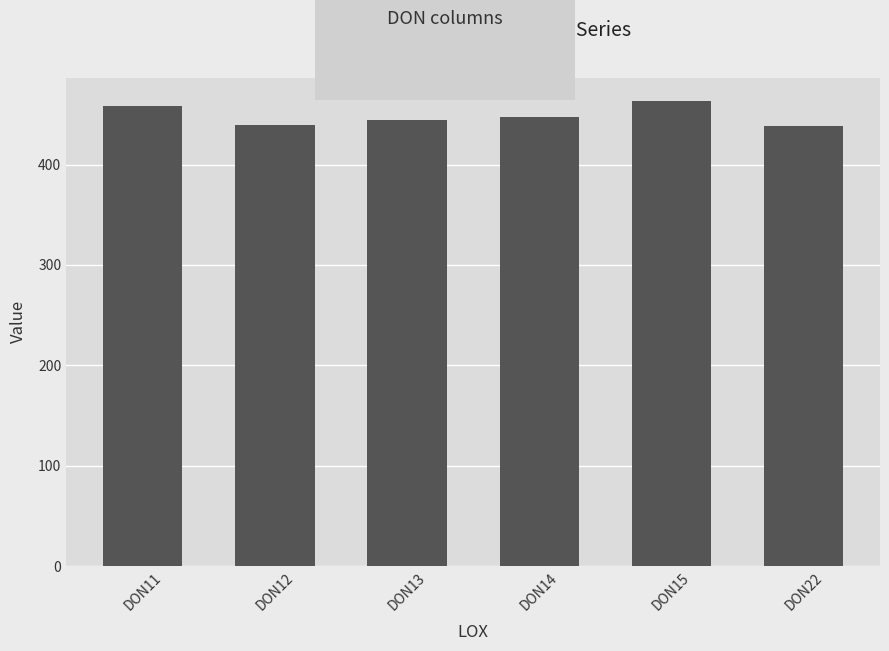

The value at DON14 is 447.1. True or false?

True